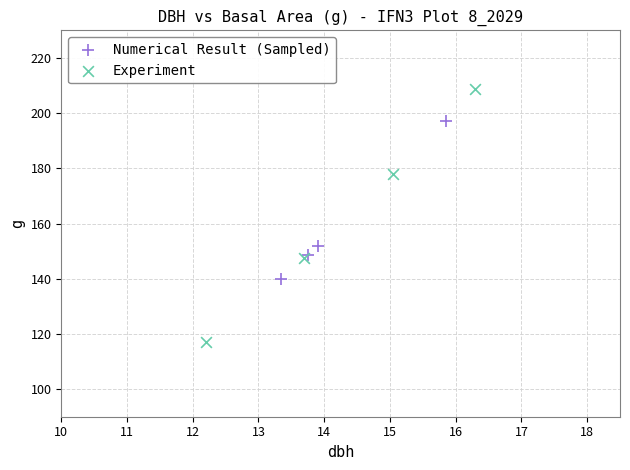

Which series contains the highest Y value?

Experiment